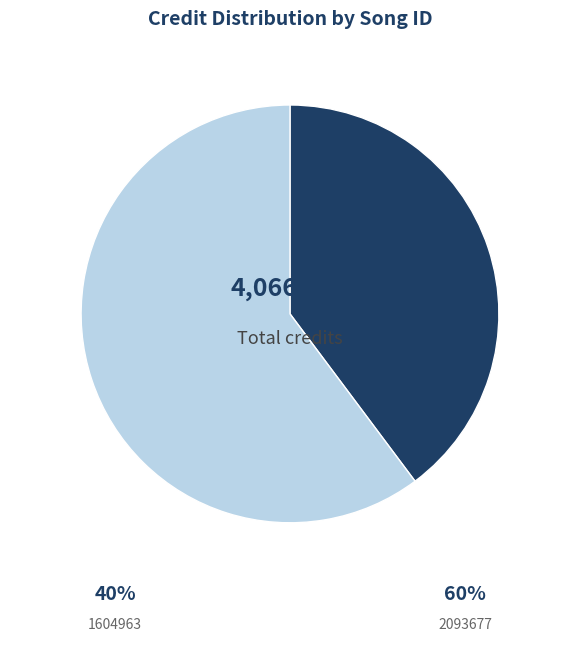

Does any single category account for the majority?

Yes